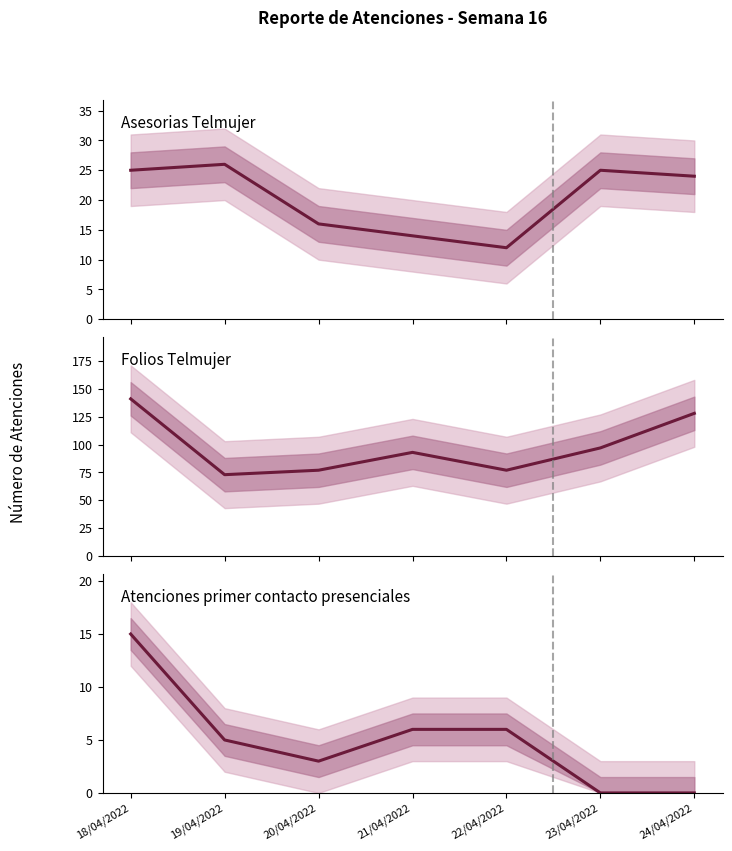

Is it true that Atenciones primer contacto equals 8 at 23/04/2022?

False